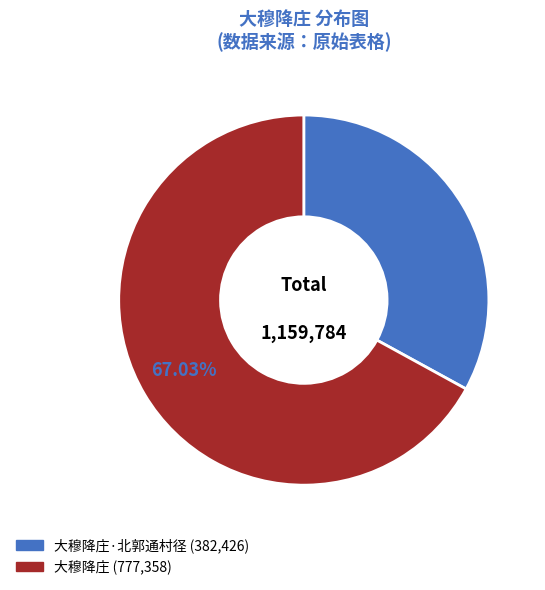

Is there any slice that represents more than half of the pie?

Yes